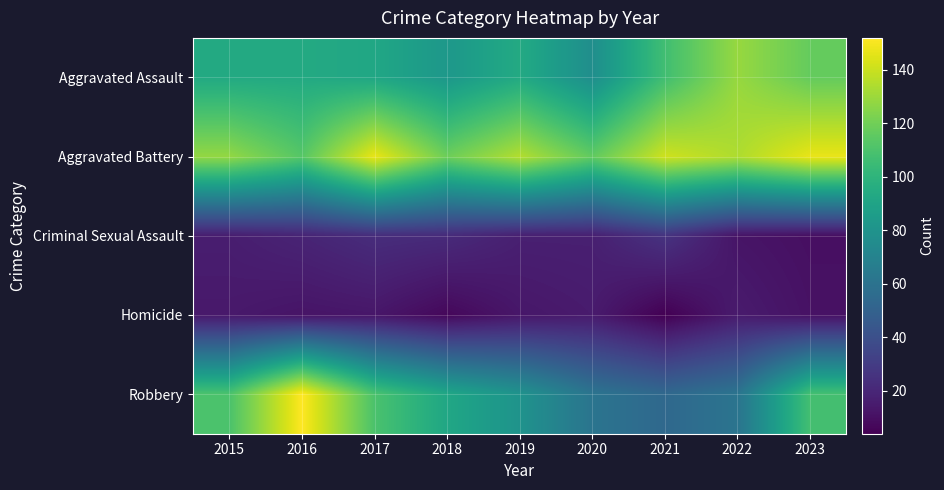

How many distinct data groups are displayed?

5